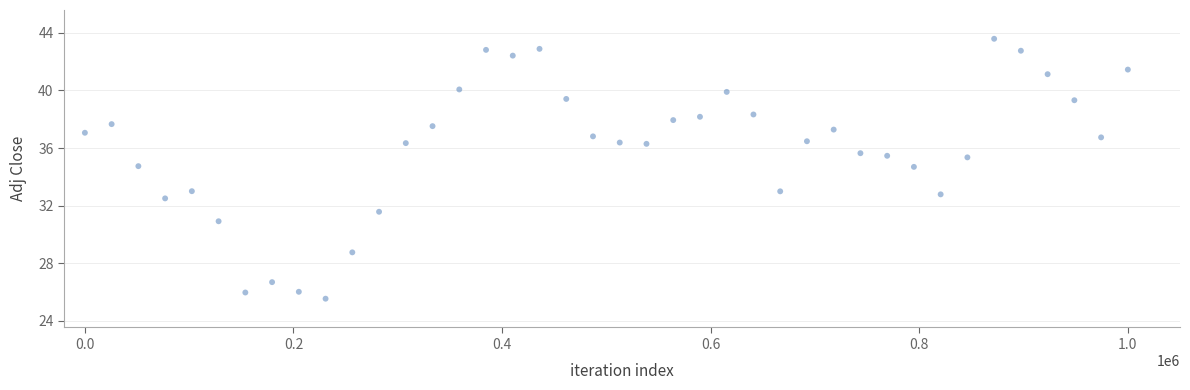

What is the range of Y values (max minus min)?

18.1